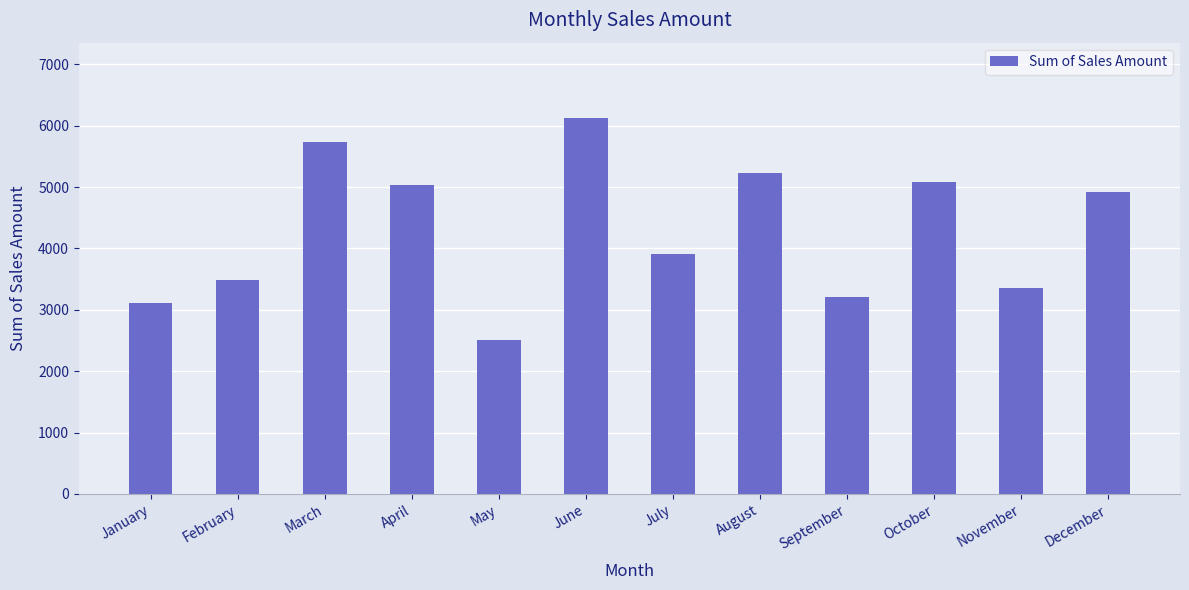

Reading left to right, extract all data points from this chart.

3114	3485	5728	5042	2514	6128	3914	5228	3214	5085	3357	4928